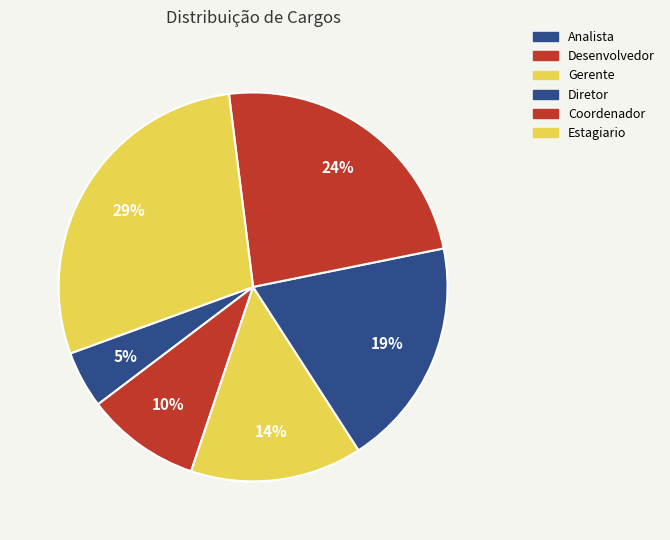

Which slice is the smallest?

Analista